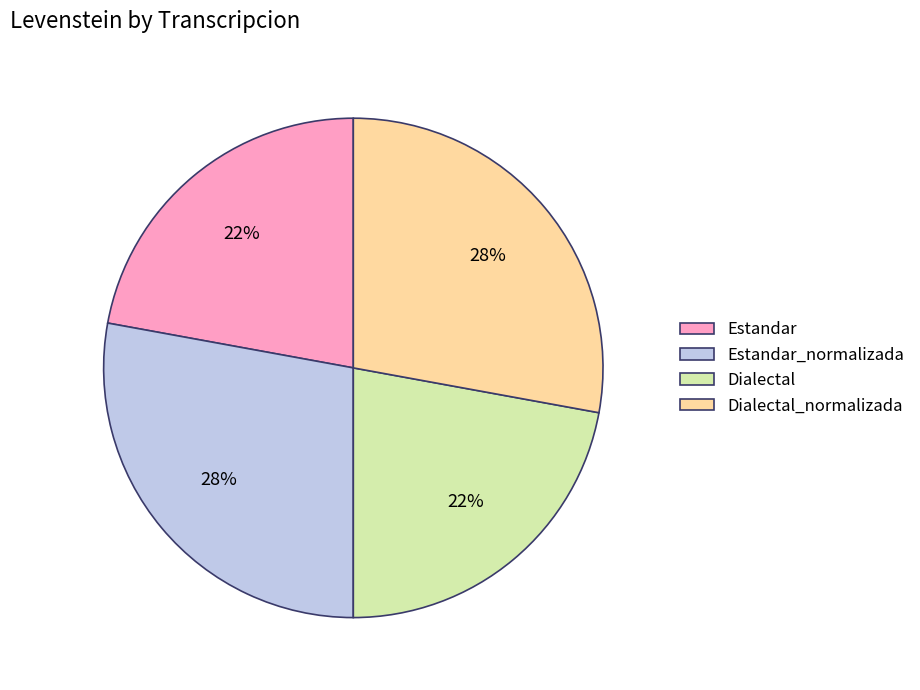

Does Dialectal_normalizada represent more than half of the total?

No